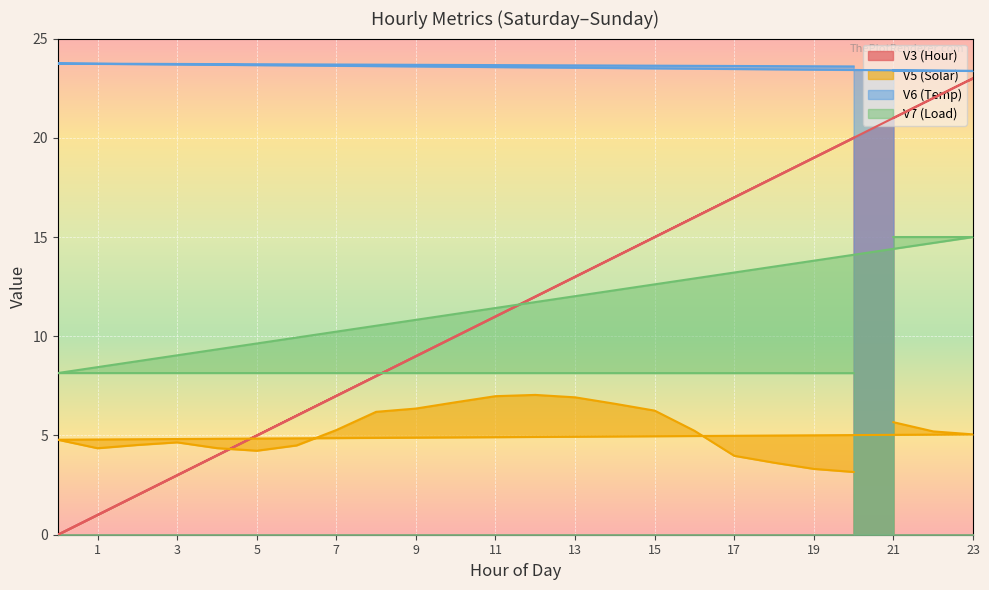

List the series in order of their peak value, lowest first.

V5 (Solar), V7 (Load), V3 (Hour), V6 (Temp)